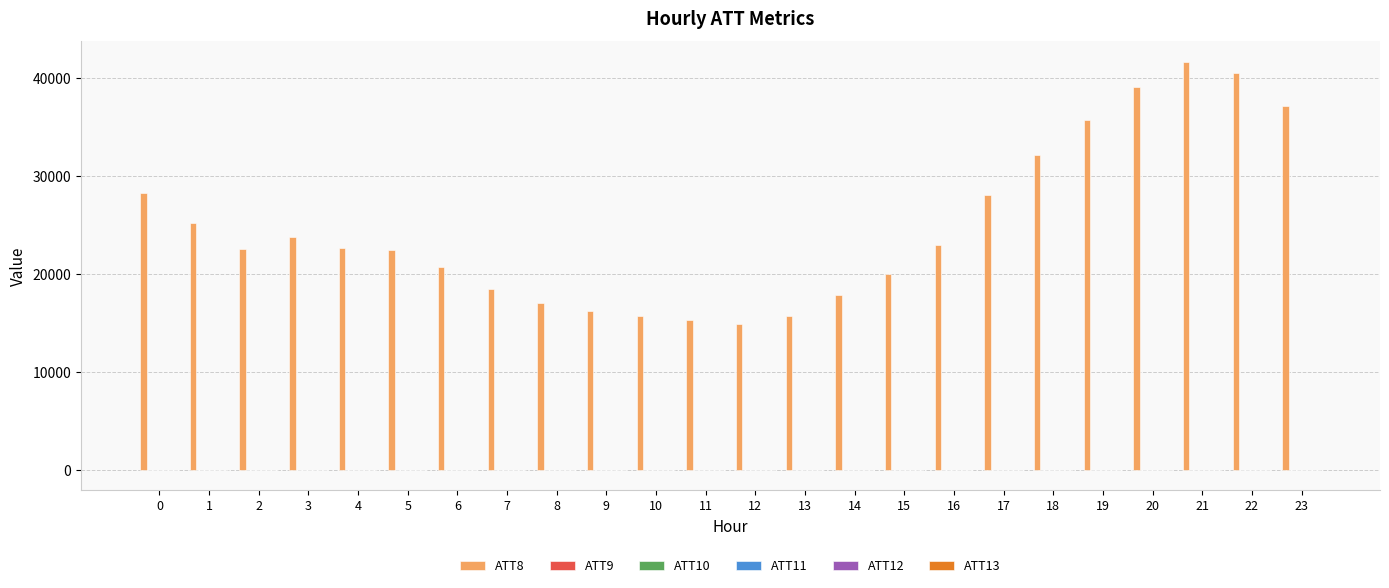

What is the maximum value for ATT8?

41700.0